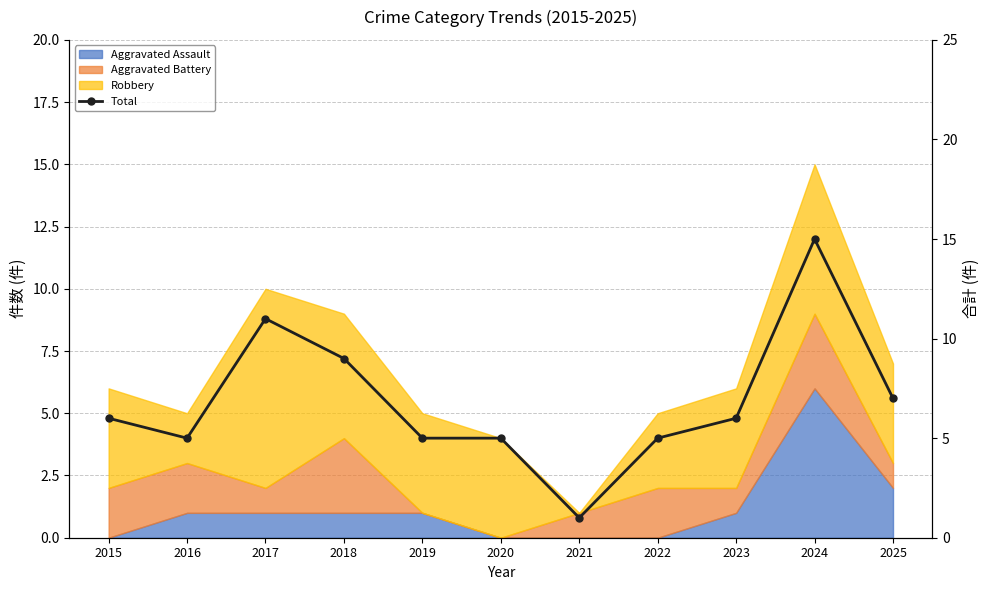

Rank the categories by value from lowest to highest.

2021, 2016, 2019, 2020, 2022, 2015, 2023, 2025, 2018, 2017, 2024